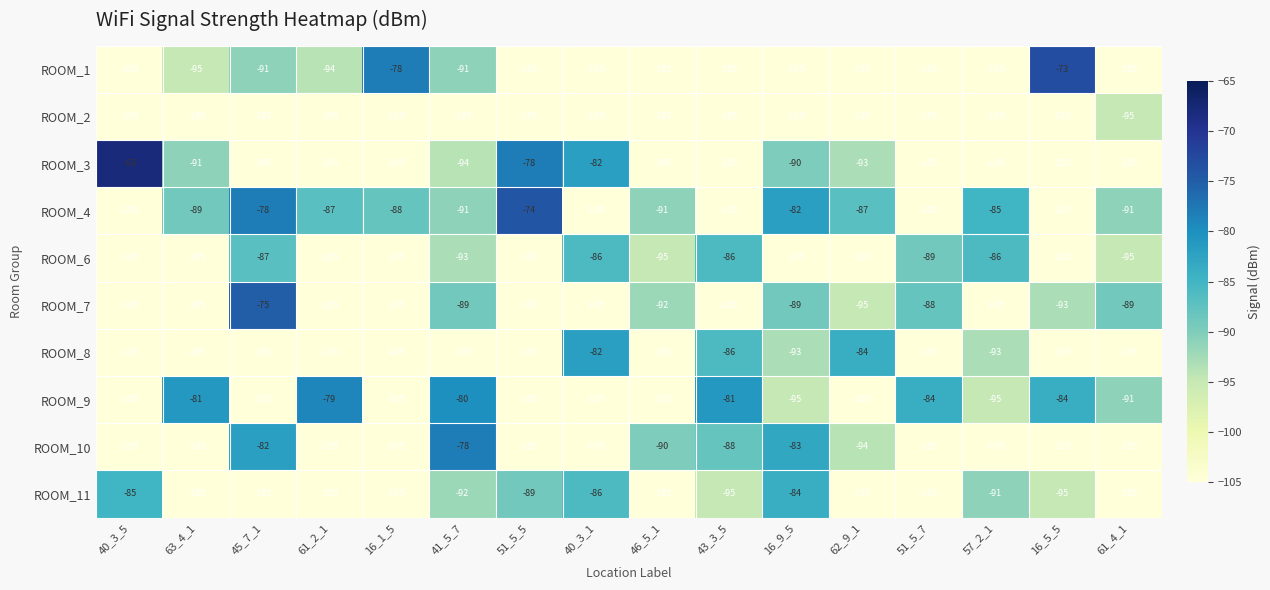

How many ROOM_2 values are between -105 and -104?

15